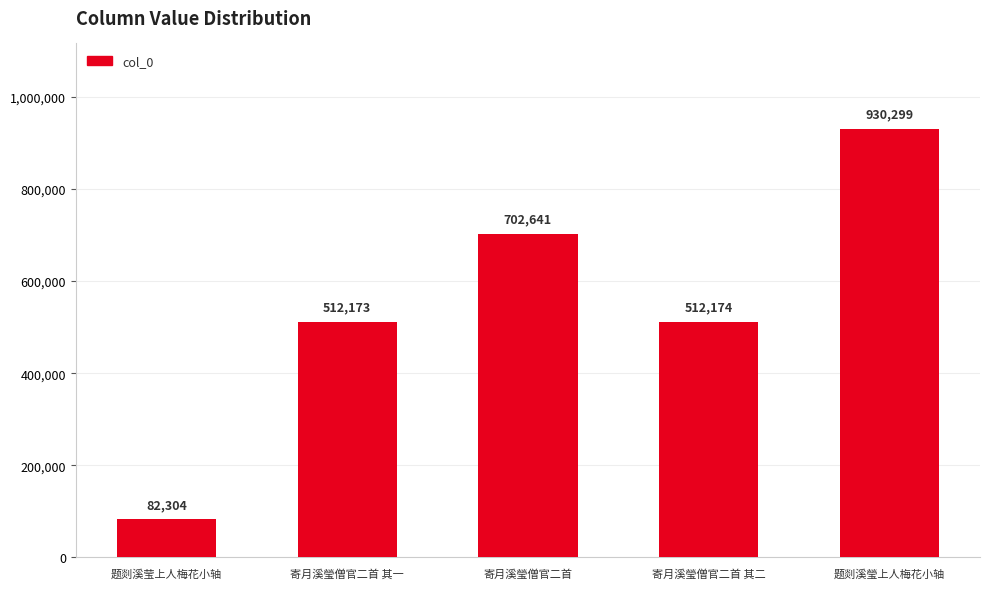

At which label does the data first exceed 512174?

寄月溪瑩僧官二首